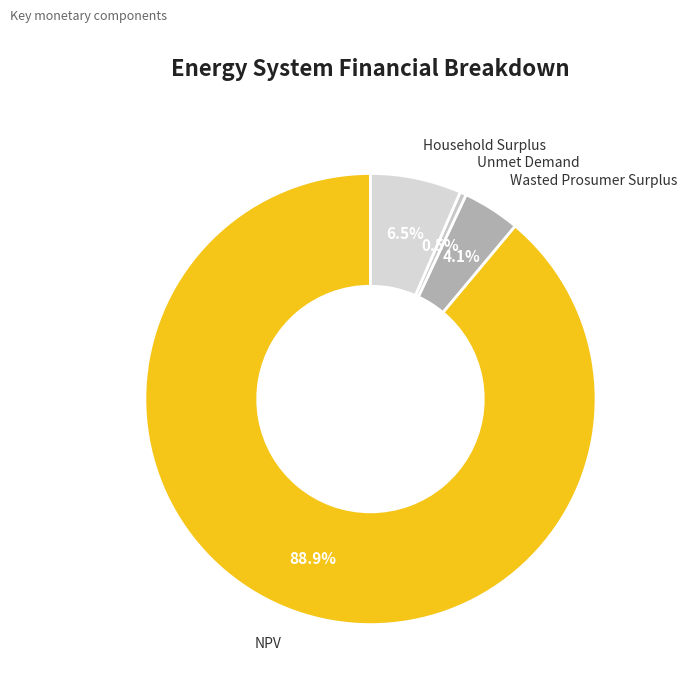

Which category has the biggest portion of the pie?

NPV